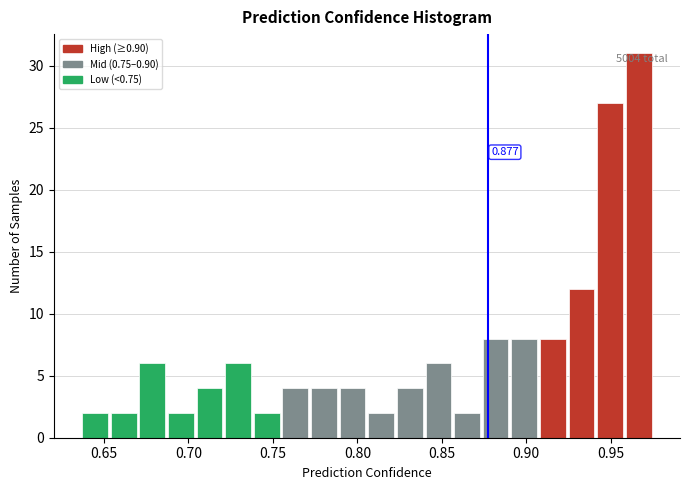

Read against the x-axis, roughly where is the centre of the tallest bar?

0.965